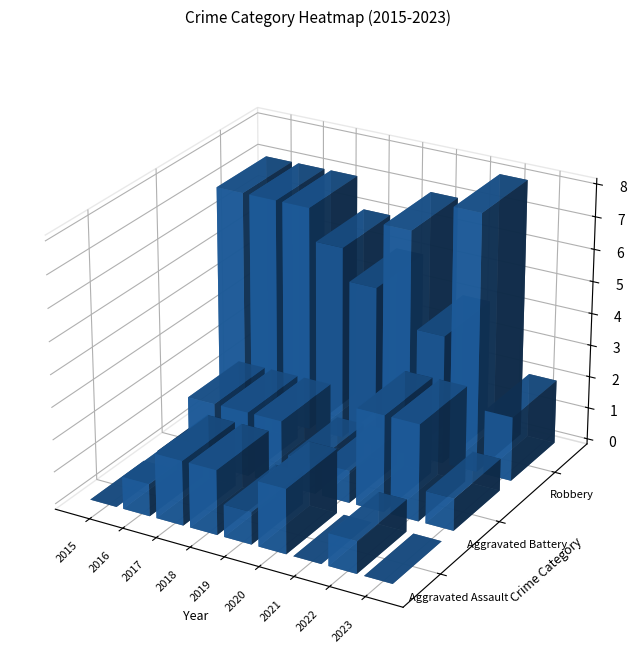

Between 2022 and 2021, which is larger?

2022